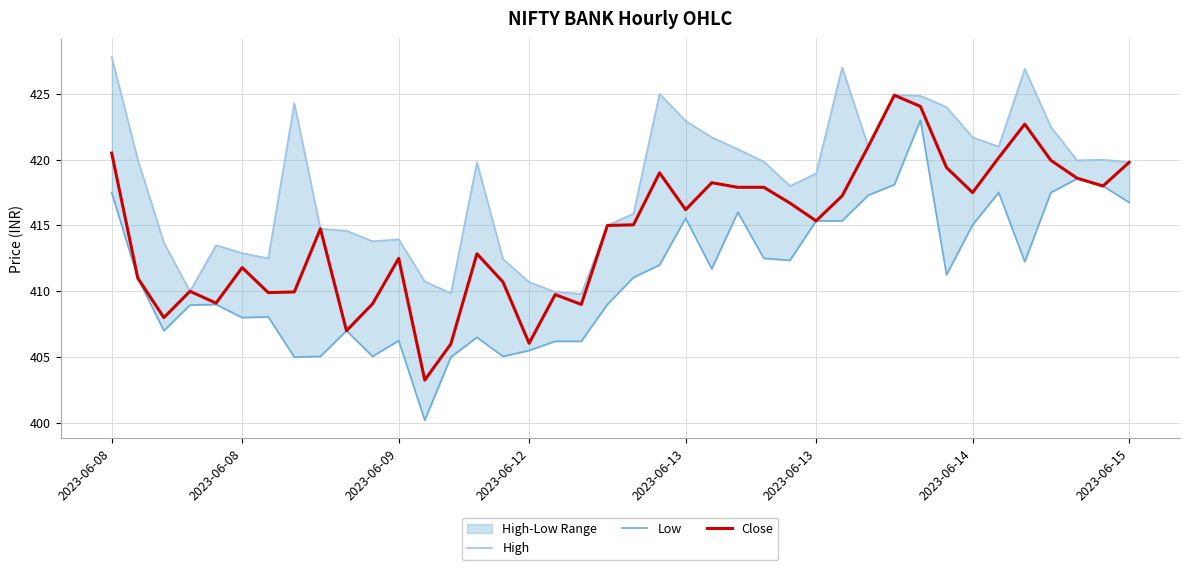

Which has a higher value, 12 or 35?

35